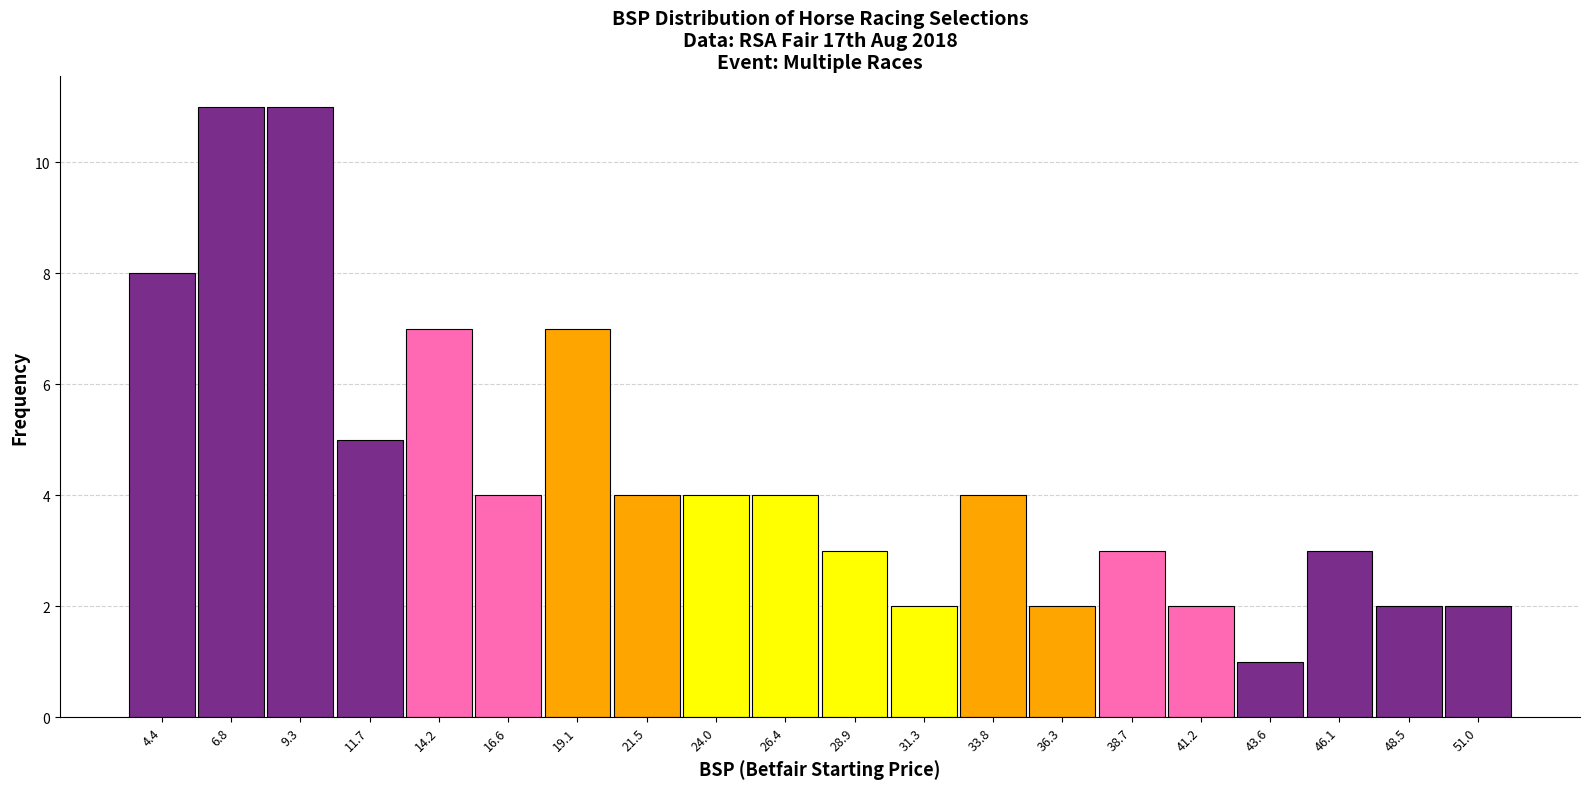

Reading left to right, list every bar in this chart as the range it spans on the x-axis followed by its height. Neither the bar edges nor the heights are printed on the chart, so give them approximately, as read against the axes.

3.0 to 5.5: 8
5.5 to 8.0: 11
8.0 to 10.5: 11
10.5 to 13.0: 5
13.0 to 15.5: 7
15.5 to 18.0: 4
18.0 to 20.5: 7
20.5 to 23.0: 4
23.0 to 25.0: 4
25.0 to 27.5: 4
27.5 to 30.0: 3
30.0 to 32.5: 2
32.5 to 35.0: 4
35.0 to 37.5: 2
37.5 to 40.0: 3
40.0 to 42.5: 2
42.5 to 45.0: 1
45.0 to 47.5: 3
47.5 to 49.5: 2
49.5 to 52.0: 2